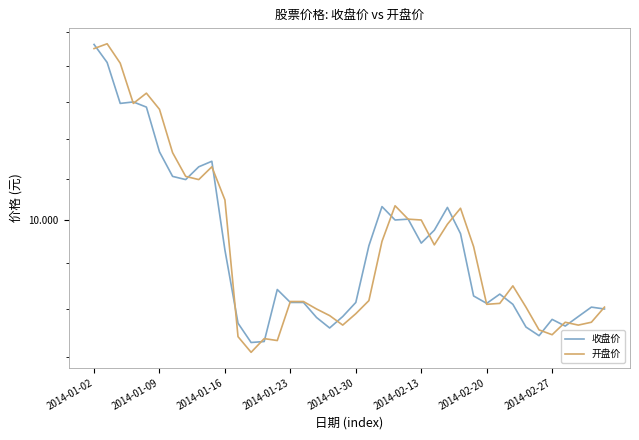

How many interior local peaks does the 开盘价 series have?

8